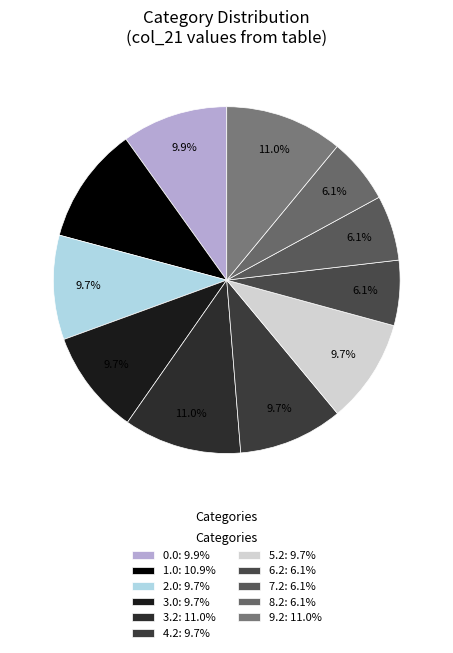

What is the largest slice in the pie chart?

3.2